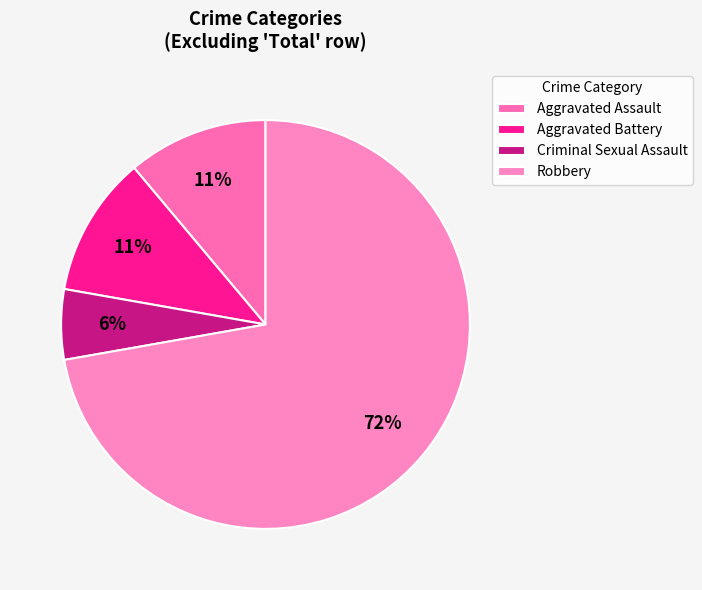

To the nearest percent, what portion does Aggravated Assault represent?

11%